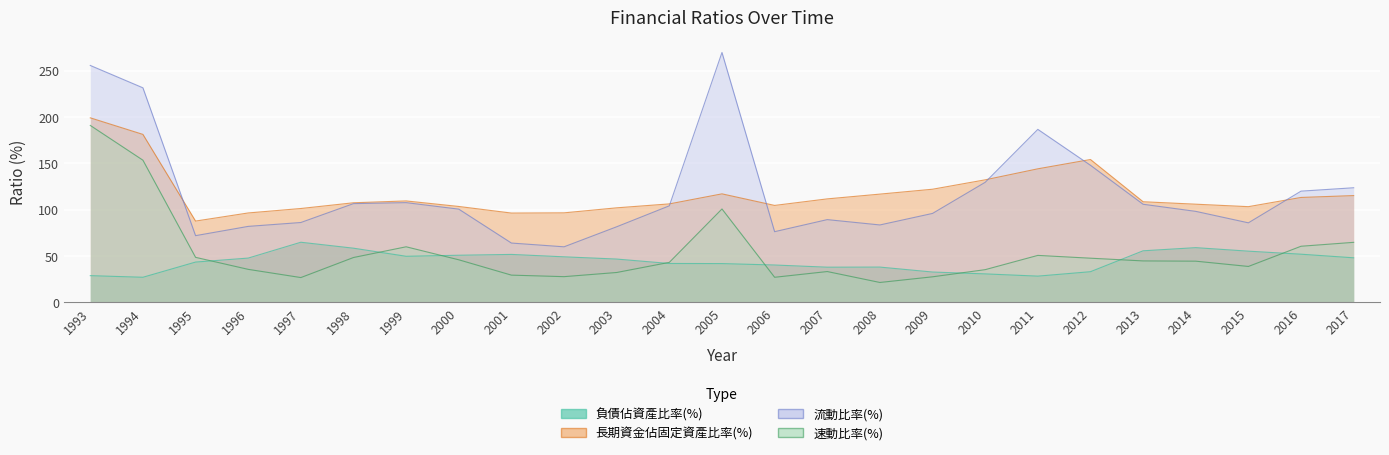

In 速動比率(%), how many points are higher than both neighbors (excluding endpoints)?

4